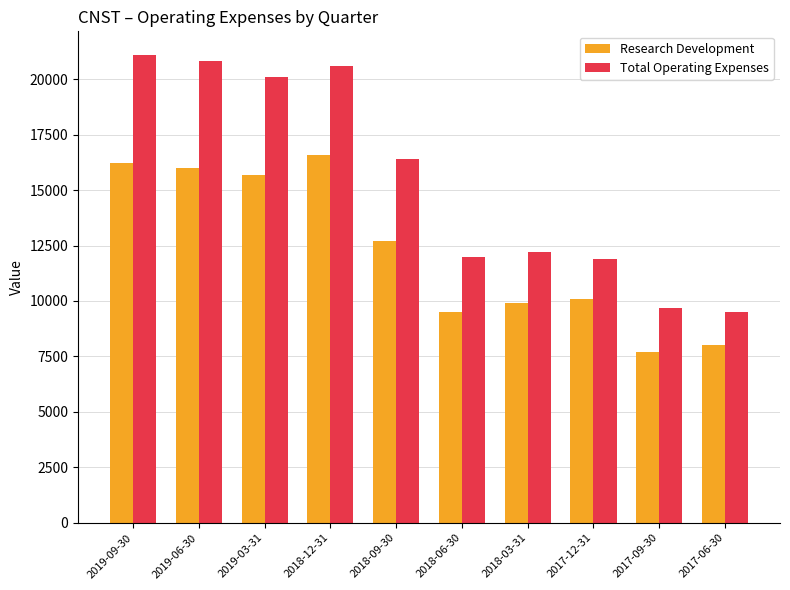

Which series has the widest spread of values?

Total Operating Expenses